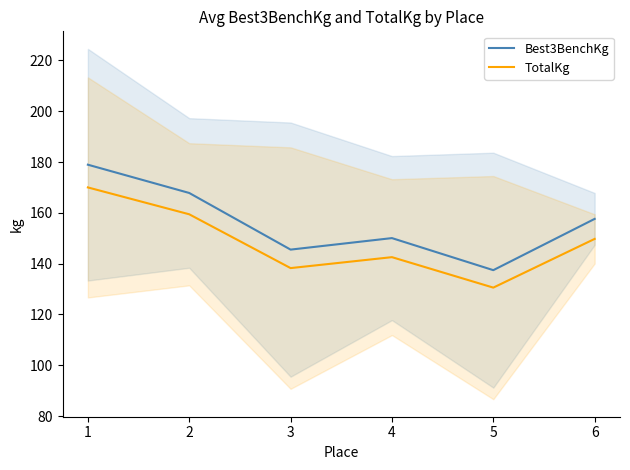

What is the difference between the TotalKg values at 2 and 3?

21.2